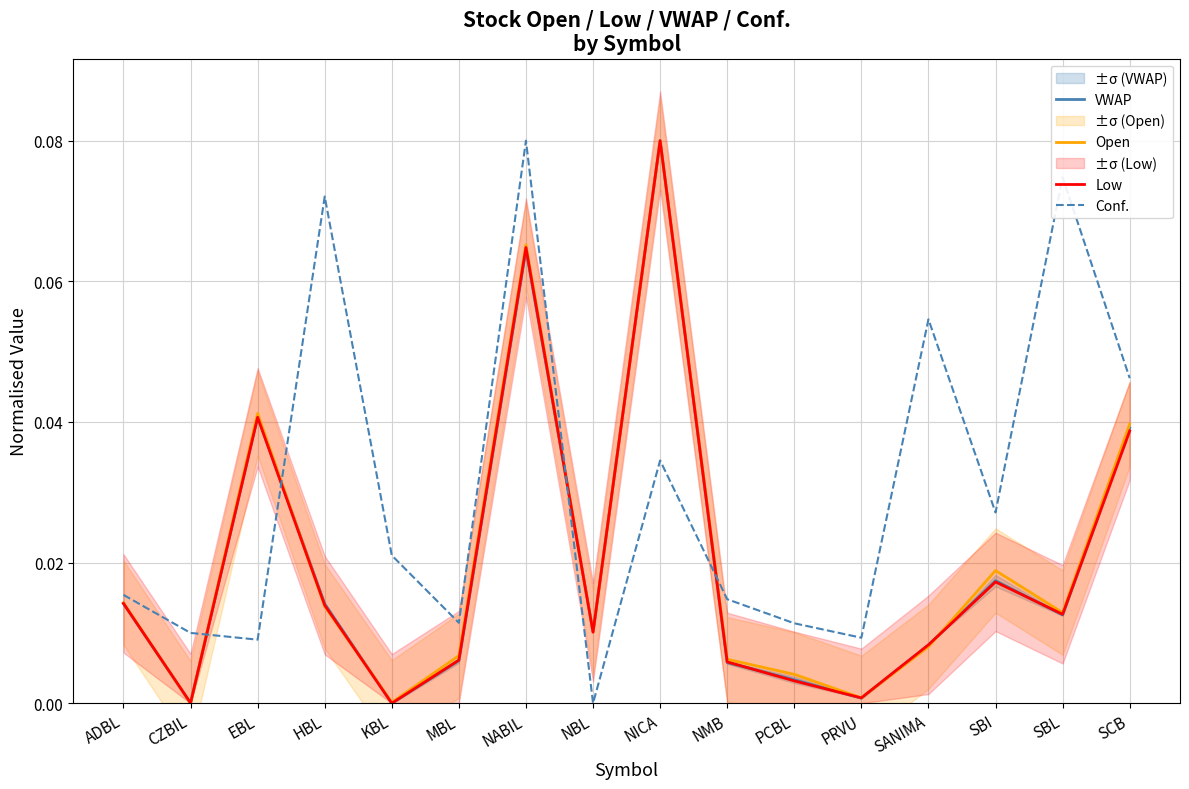

What is the difference between the second highest and second lowest values in the VWAP series?

0.1